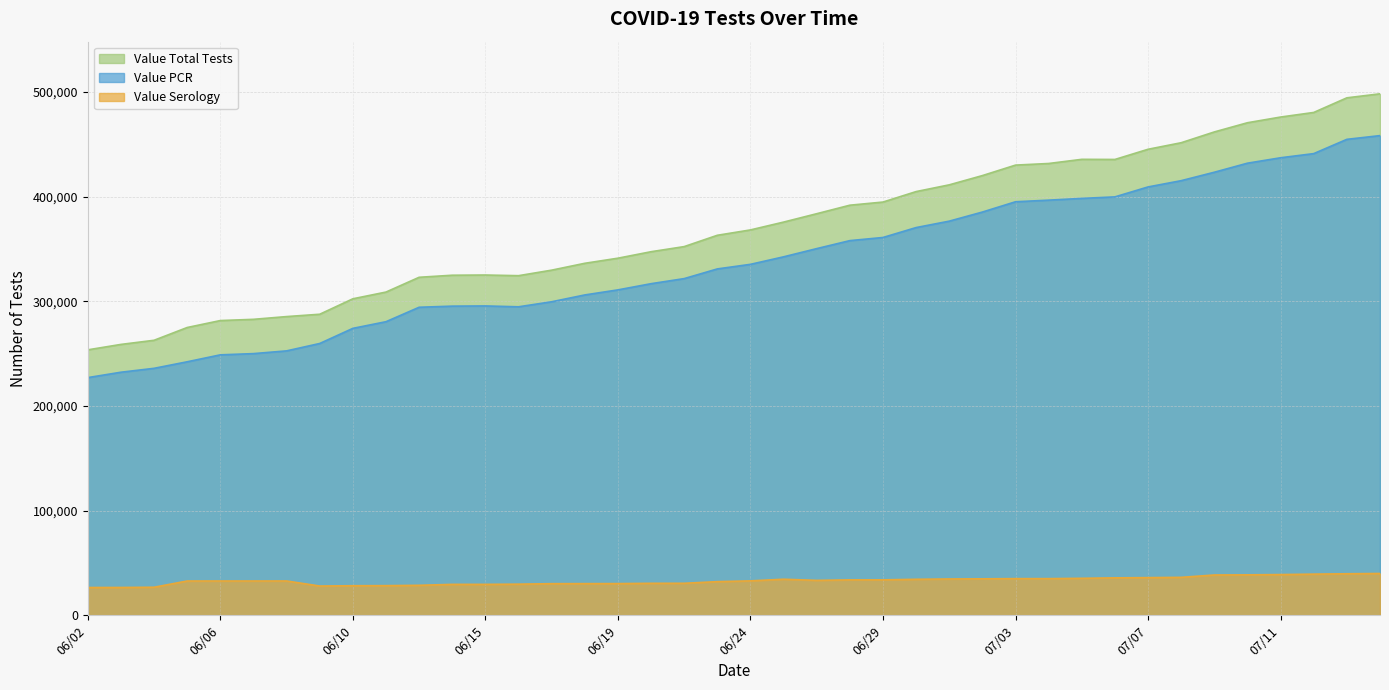

Rank the series by their maximum value, from lowest to highest.

Value Serology, Value PCR, Value Total Tests